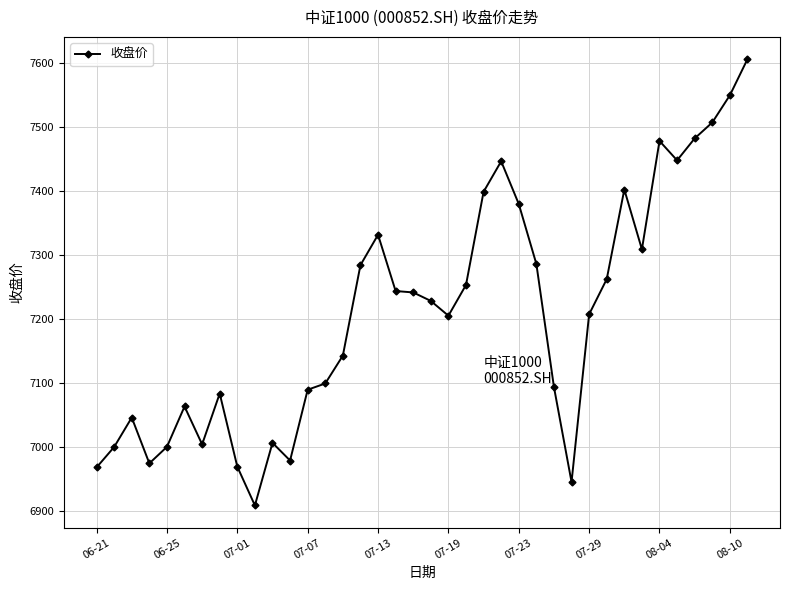

What is the value of the 20th point from the left?

7228.4